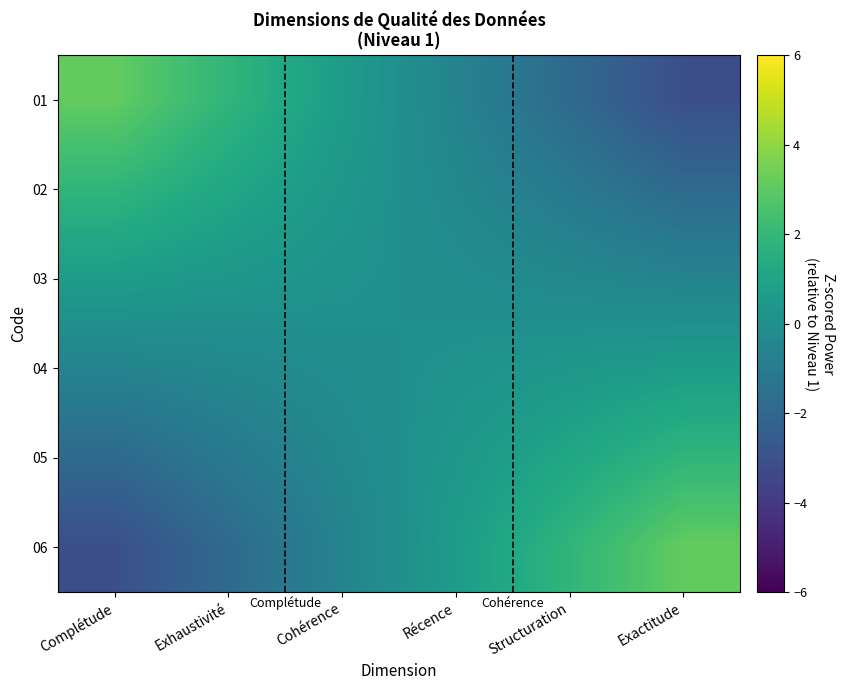

Between Récence and Complétude, which is larger?

Complétude